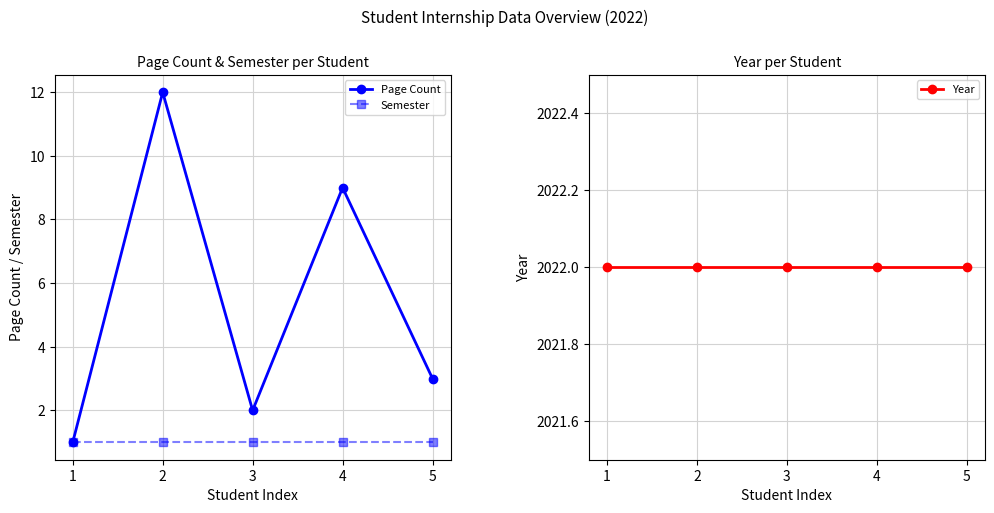

True or false: Semester and Page Count cross at least once.

False